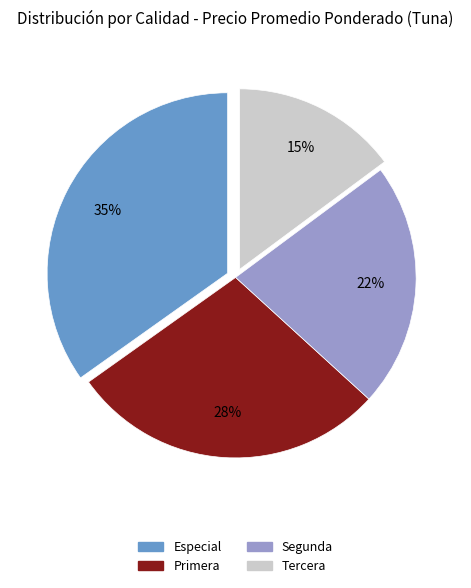

How many slices are in this pie chart?

4